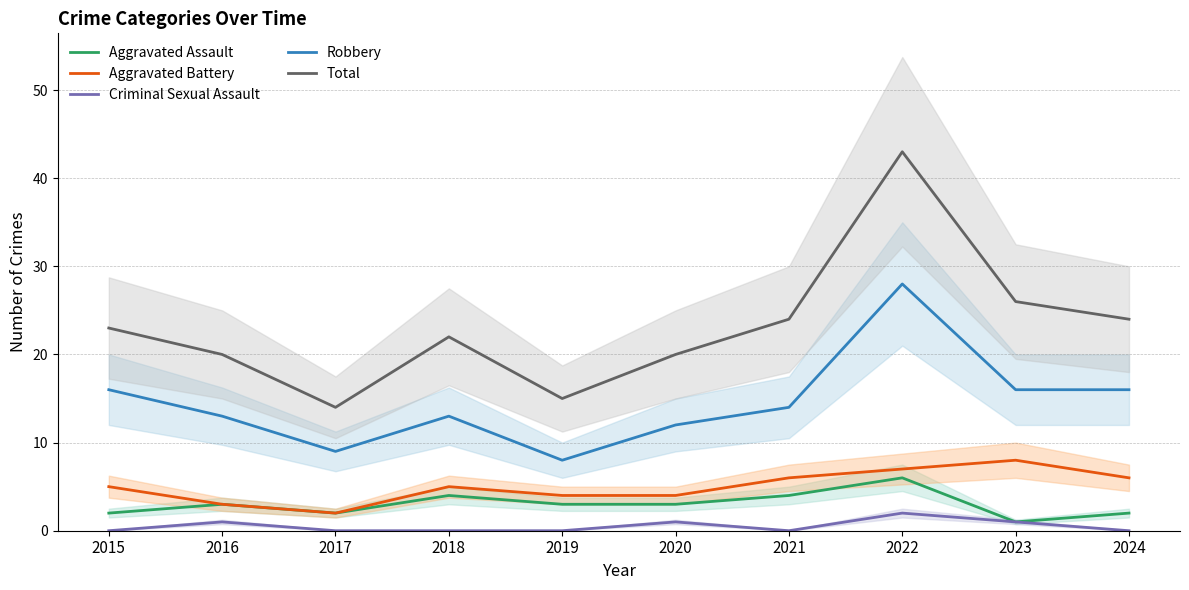

True or false: Aggravated Battery and Total cross at least once.

False